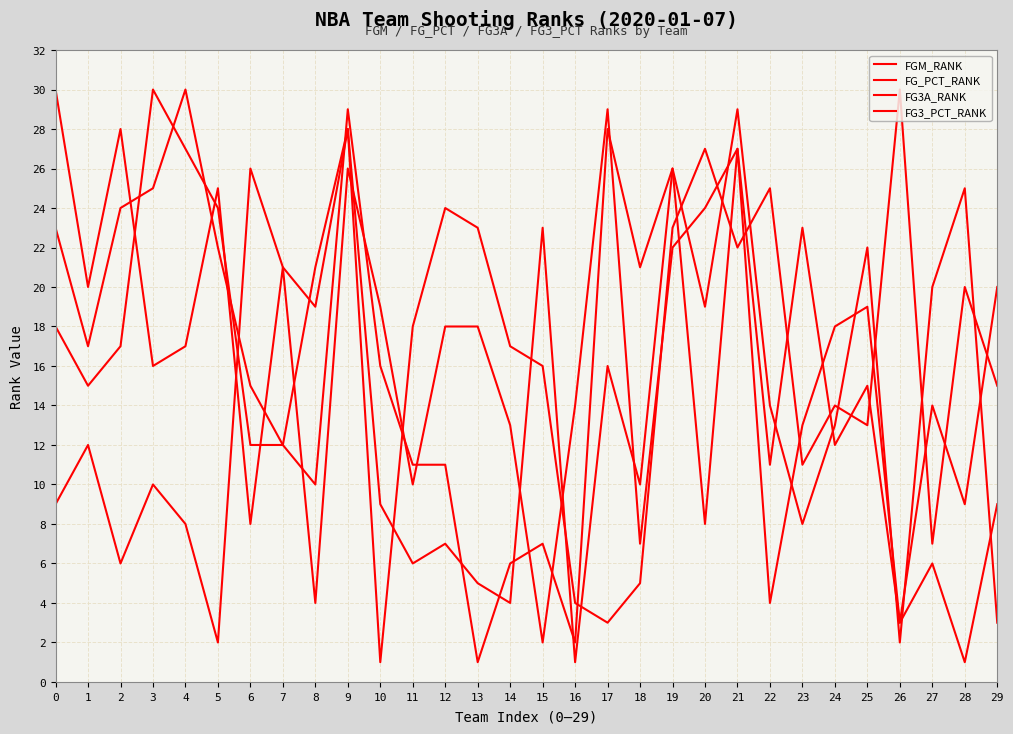

True or false: FG3A_RANK and FG_PCT_RANK intersect in this chart.

True